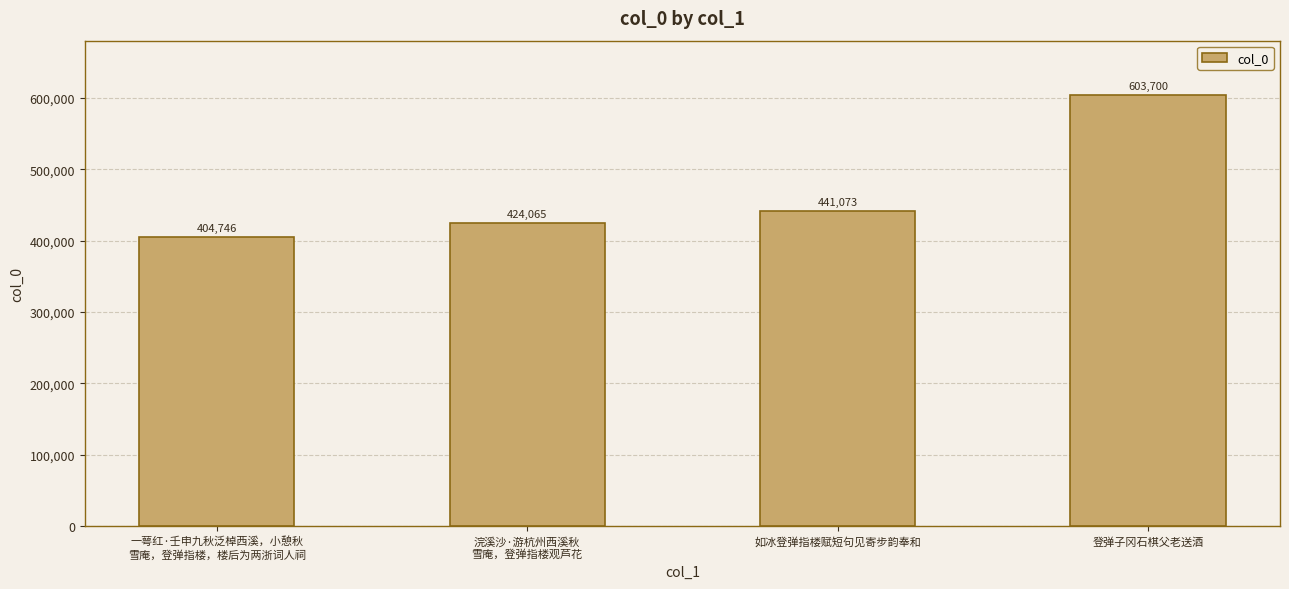

Does the chart contain stacked bars?

No